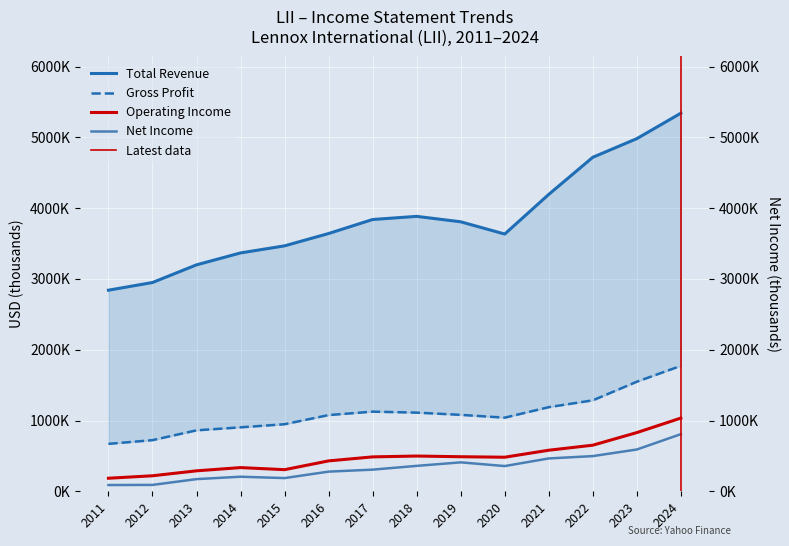

What is the smallest value displayed?

88300